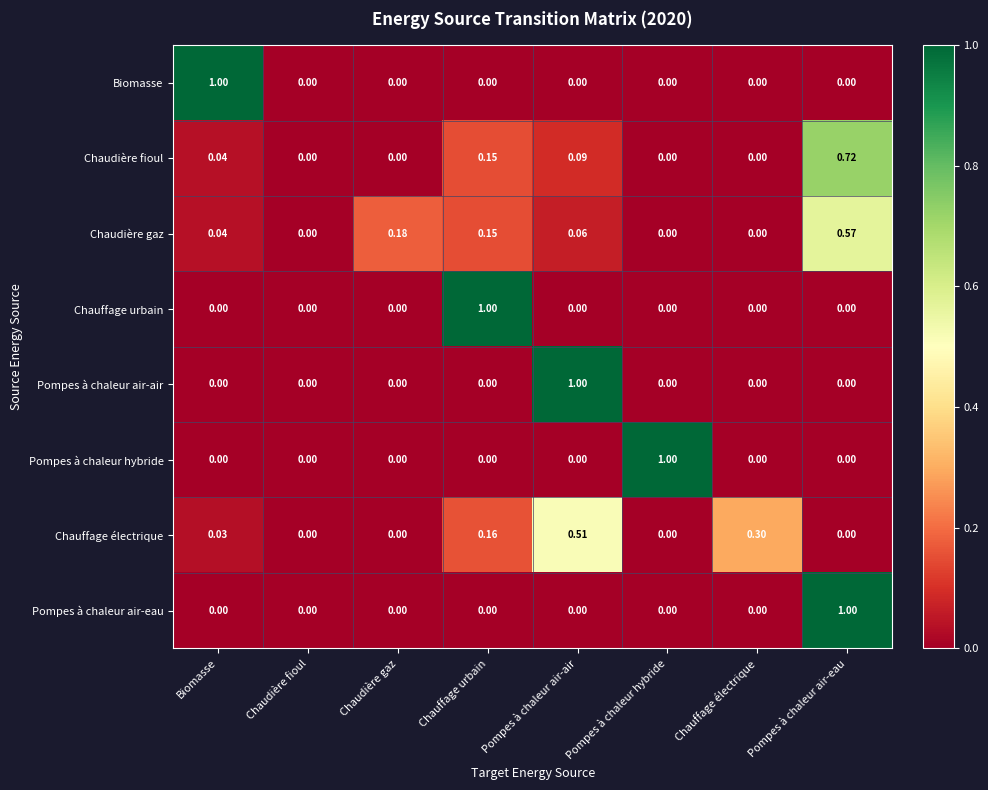

Which category has the highest value in the Pompes à chaleur air-eau series?

Pompes à chaleur air-eau